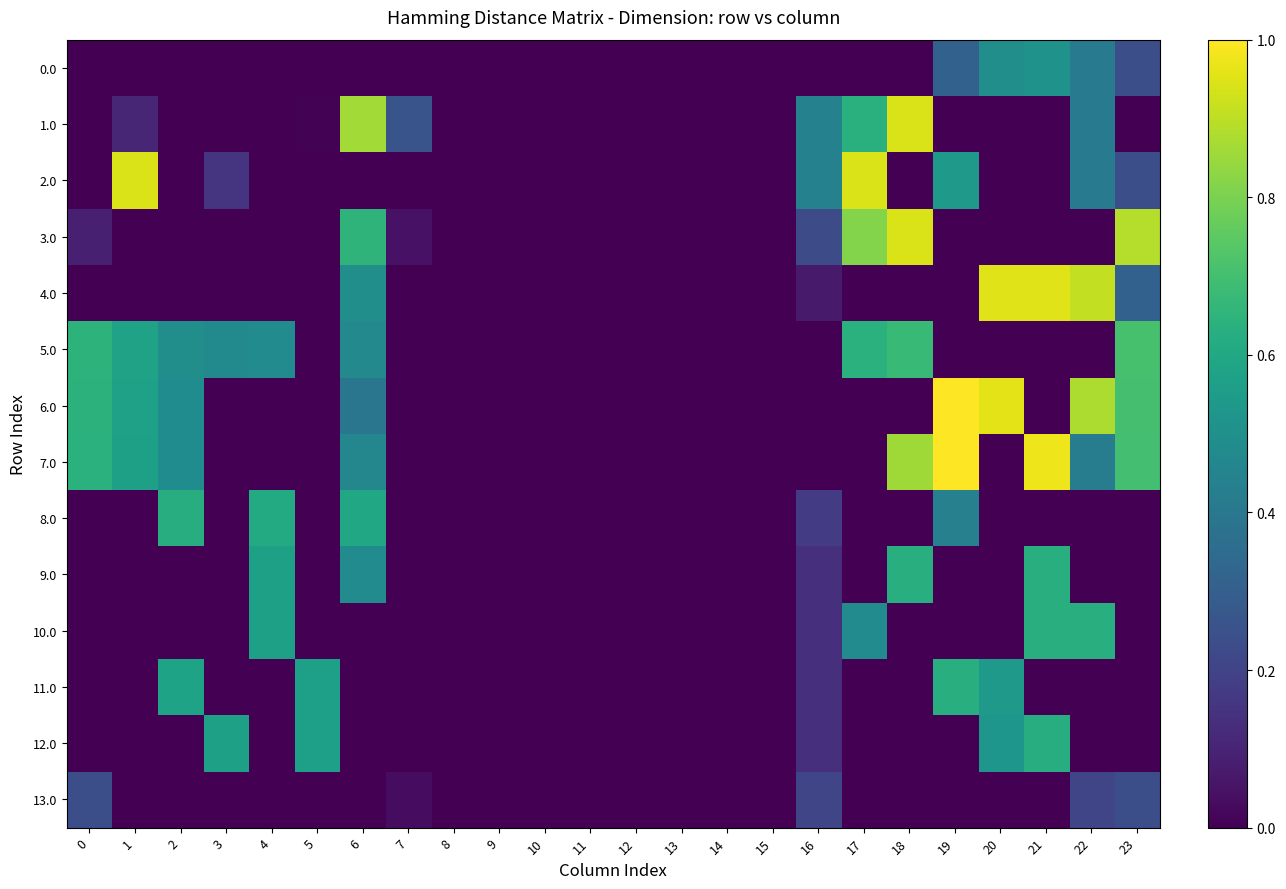

Which category has the highest value across all series?

19